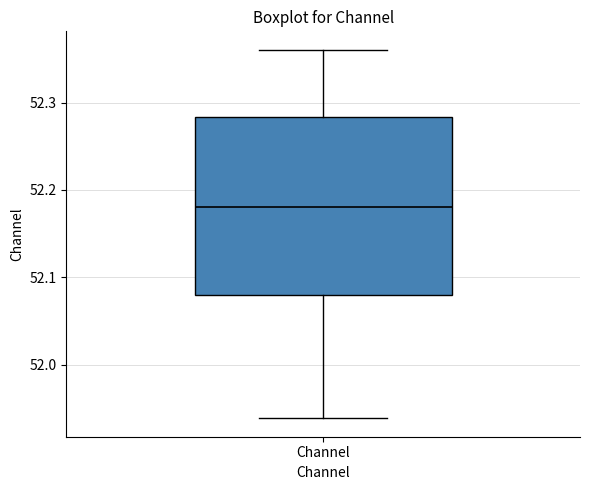

Transcribe this box plot: give where the median line is, the range the box spans, and where the two whiskers end, as read against the y-axis. The values are not printed on the chart, so give them approximately, as read against the axis.

median 52.18, box 52.08 to 52.28, whiskers 51.94 to 52.36